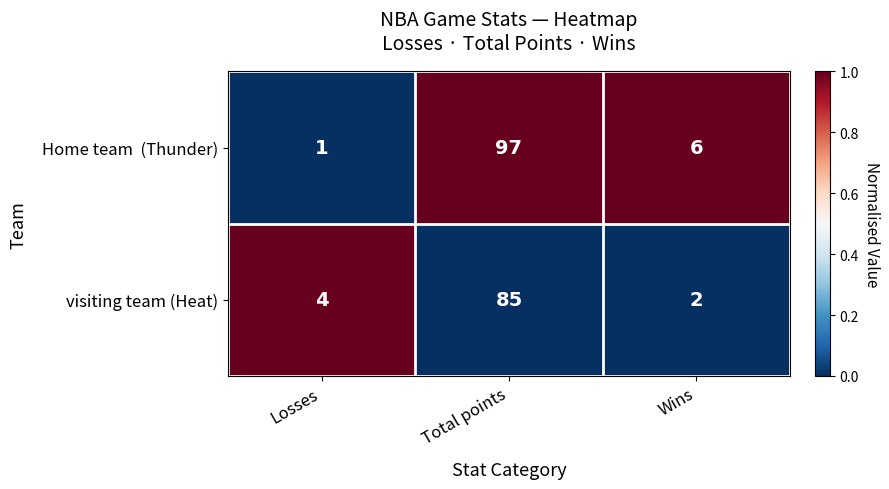

Where is visiting team (Heat) nearest to the value 43?

Losses